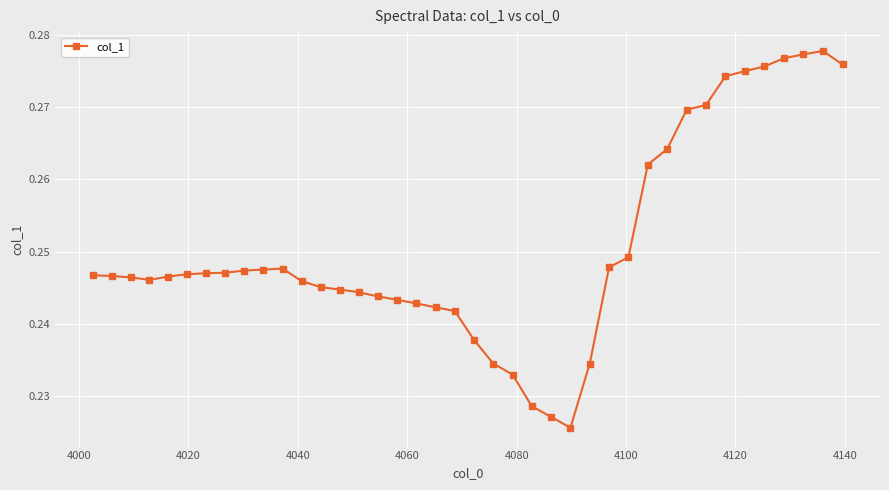

What is the sum of all values?

10.0